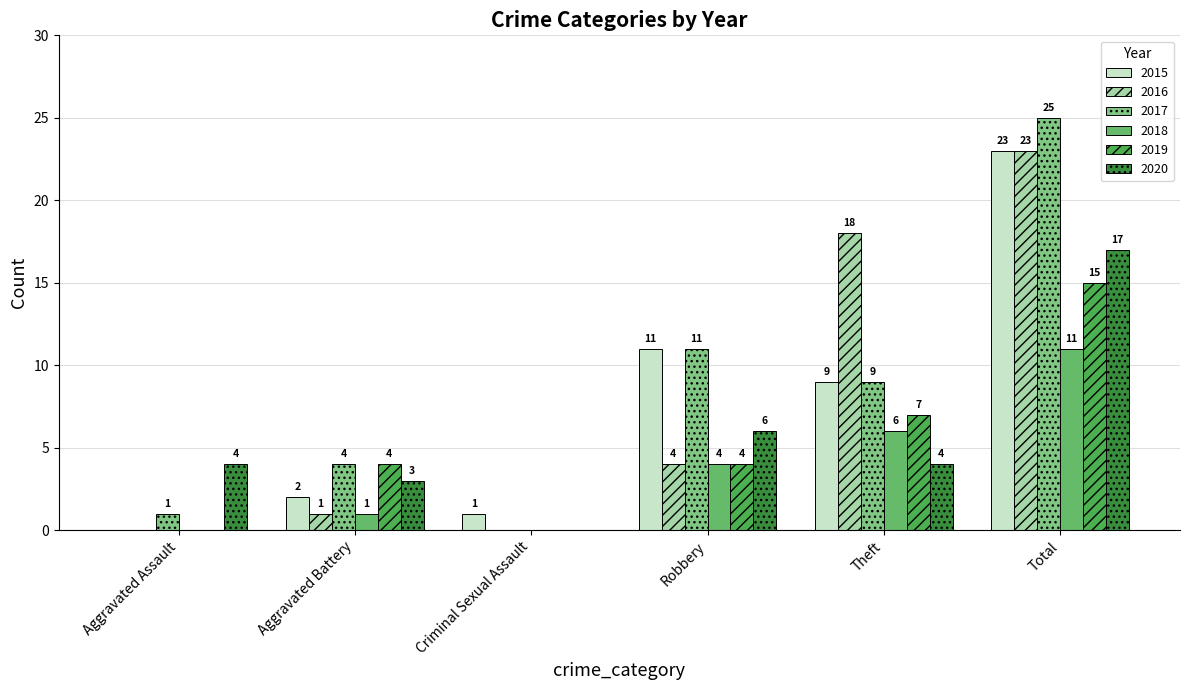

Which series has the widest spread of values?

2017